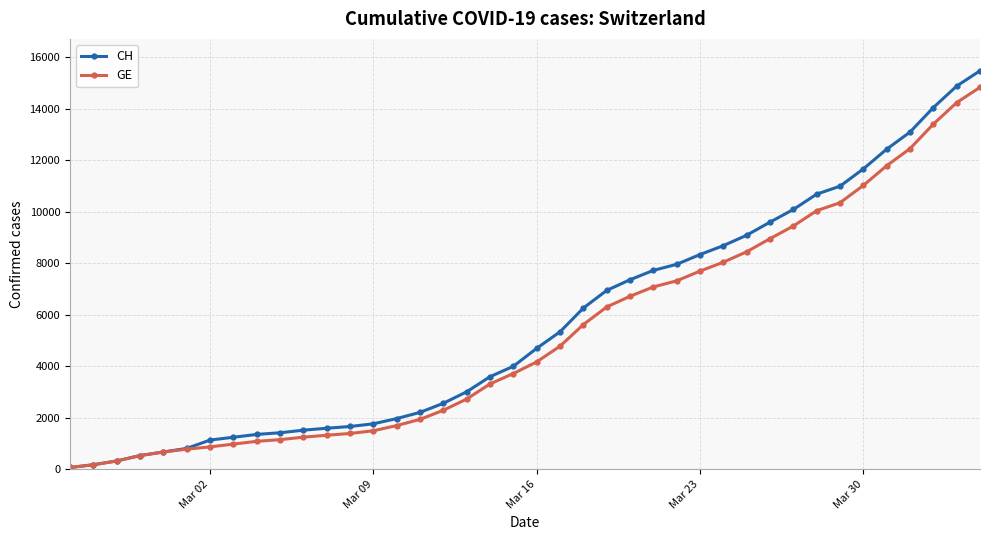

Which series has the largest range (max minus min)?

CH